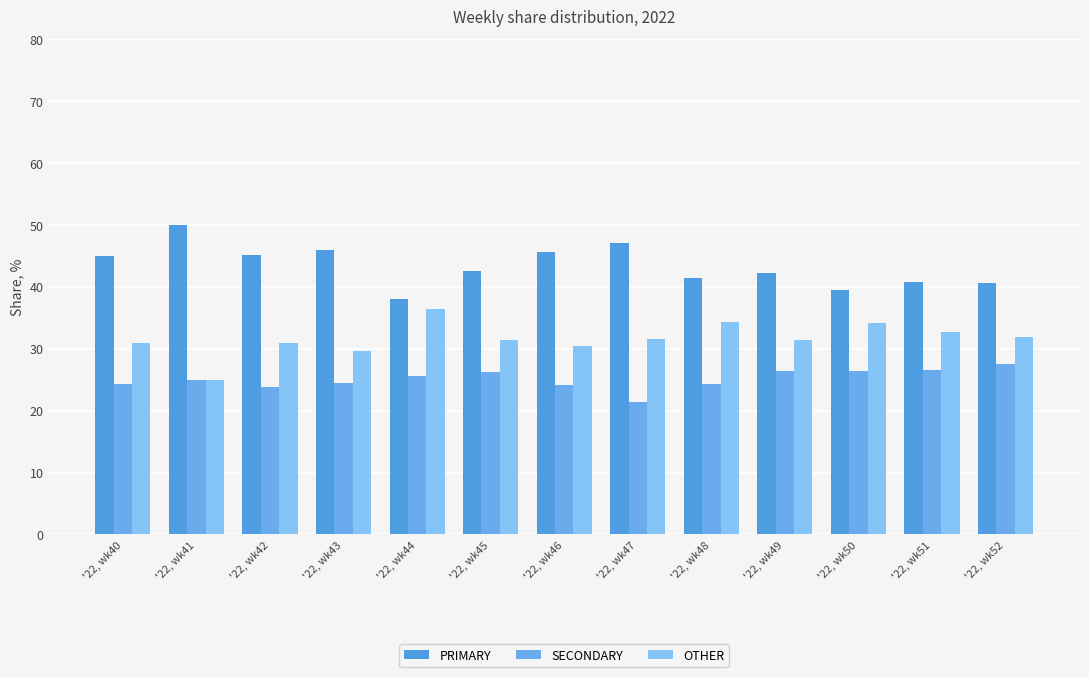

Read the SECONDARY value at '22, wk40.

24.2